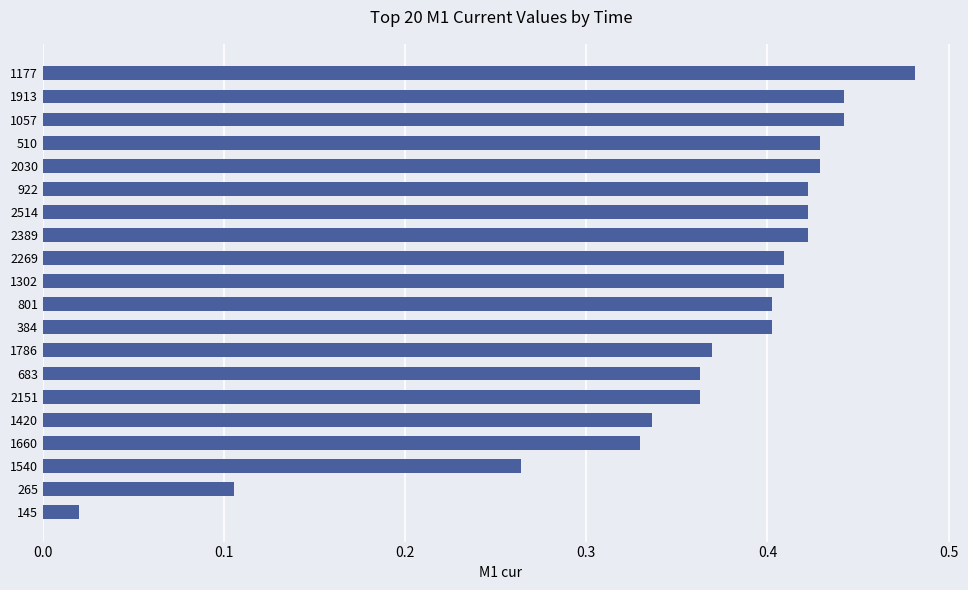

At which label is the value closest to 0?

145